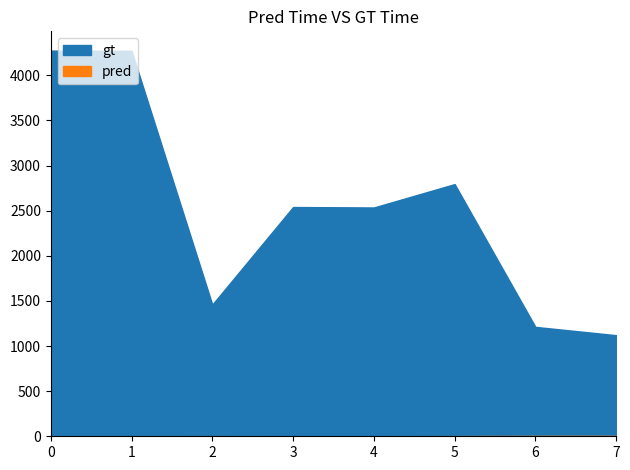

What is the value of the gt point at the 1st from the left?

4273.0